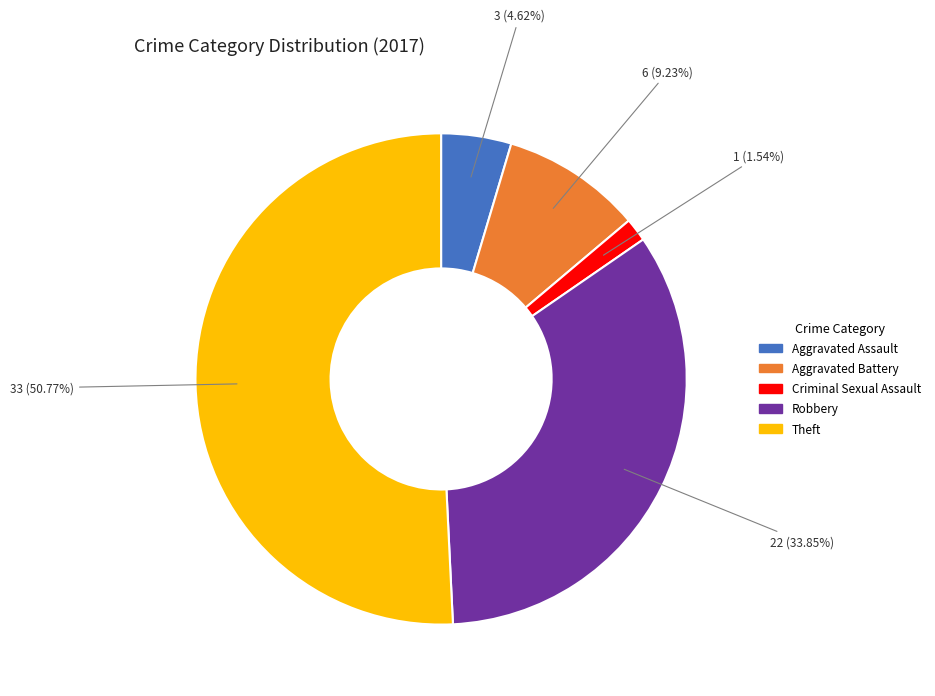

Is there a majority slice in this chart?

Yes